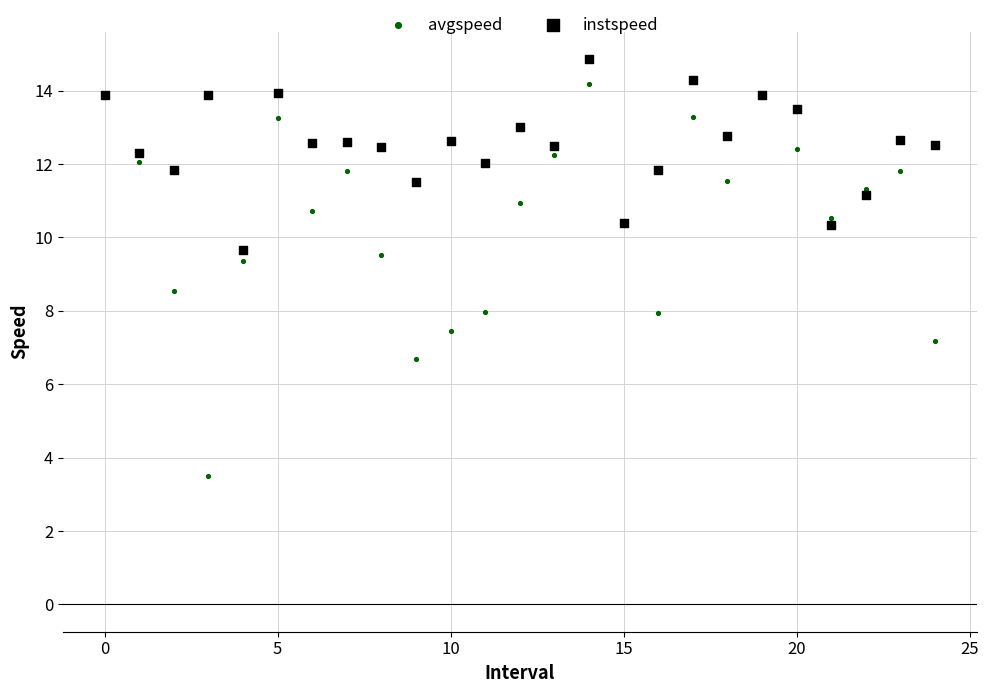

Which series reaches the minimum Y coordinate?

avgspeed